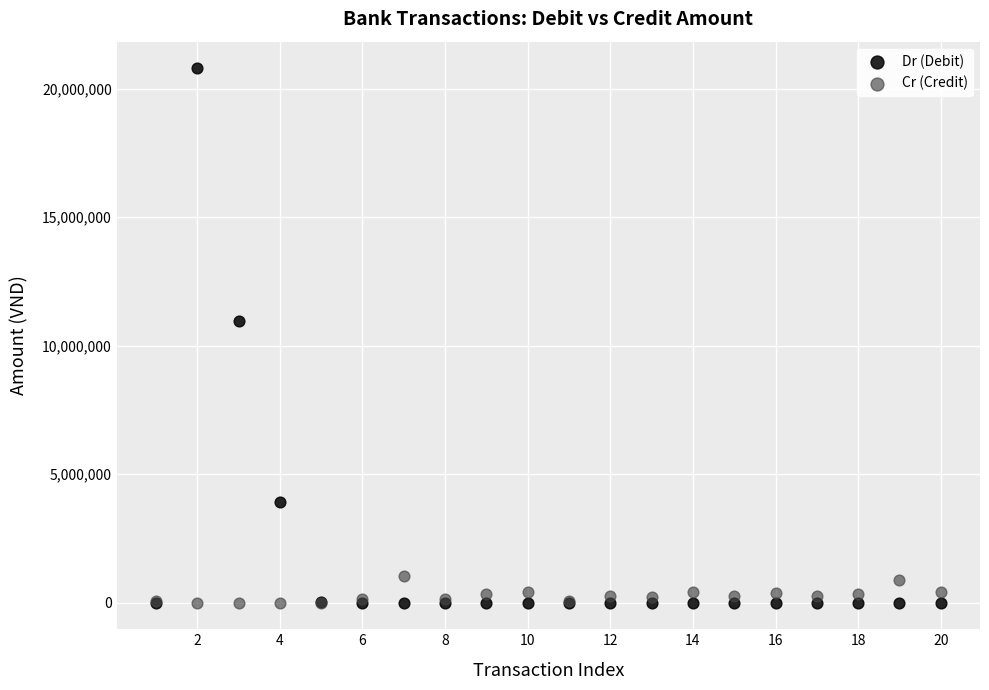

In the Dr (Debit) series, what Y value is closest to 10395000?

10962900